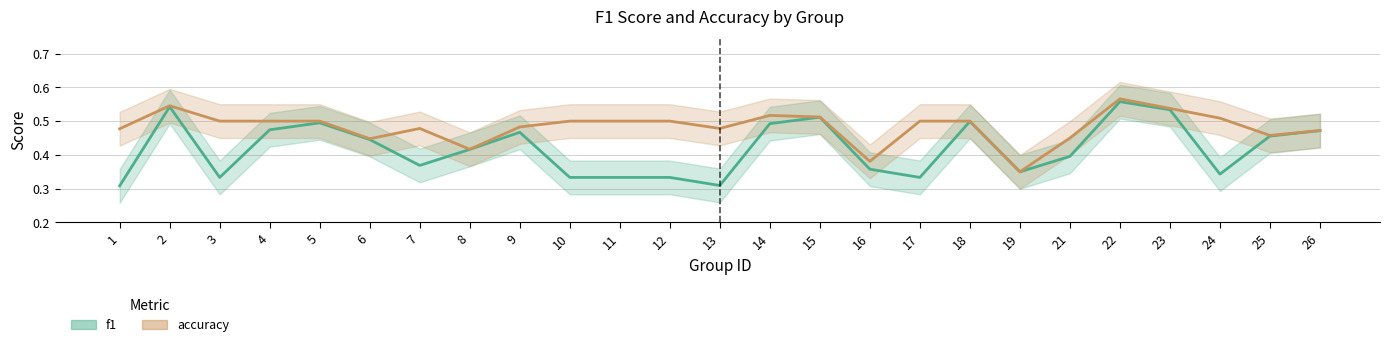

How many lines are shown in the chart?

2